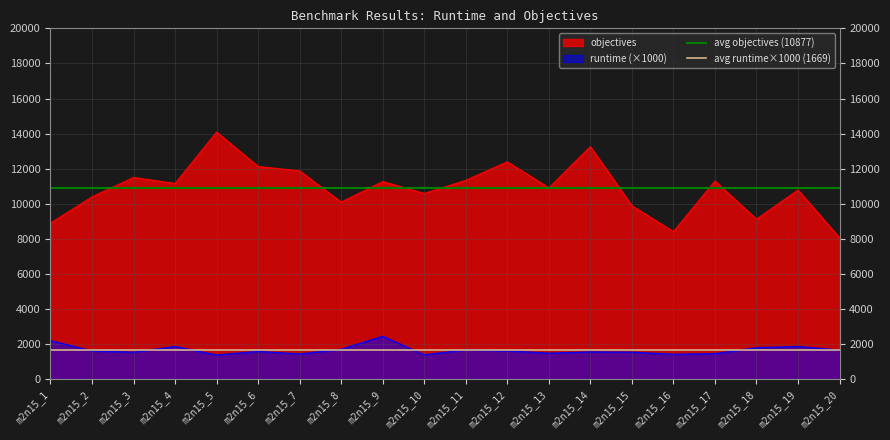

The value of objectives at m2n15_1 is 8901.0. True or false?

True